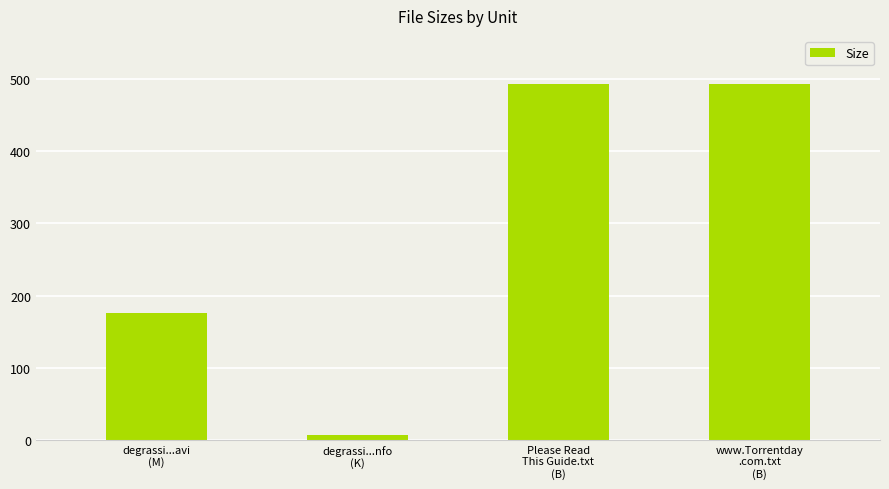

Reading left to right, list all the values displayed in this chart.

175.2	7.4	493.0	493.0